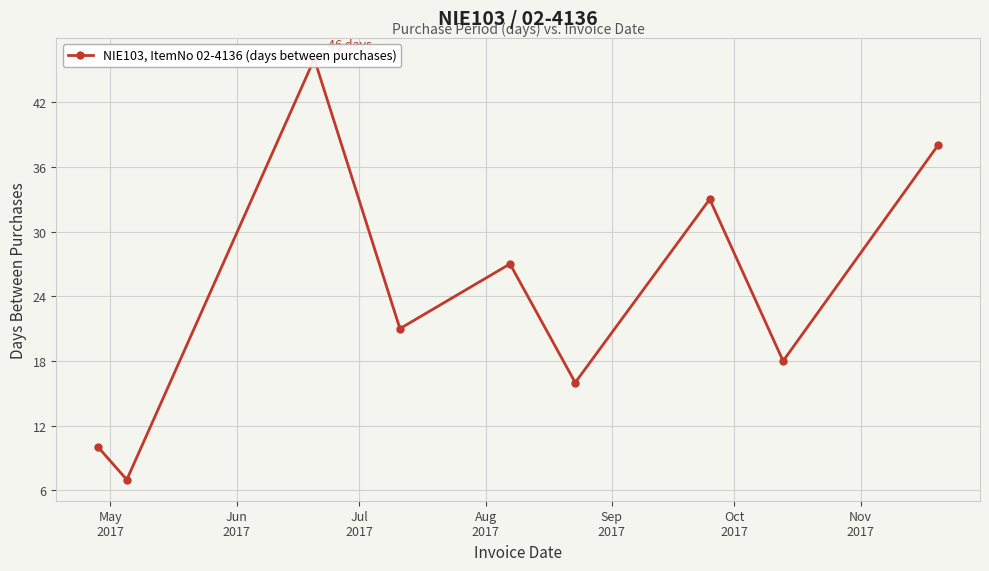

What is the change in value from May
2017 to Jul
2017?

+36